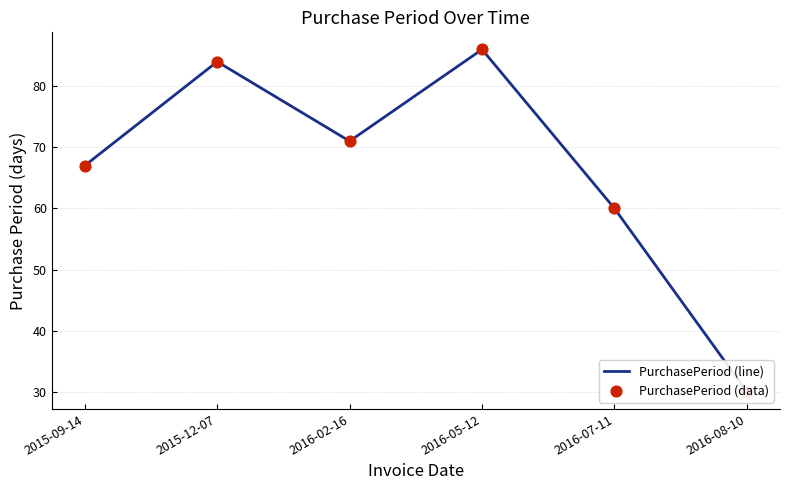

Is the value of PurchasePeriod (data) at 2016-05-12 greater than the value of PurchasePeriod (line) at 2015-12-07?

Yes